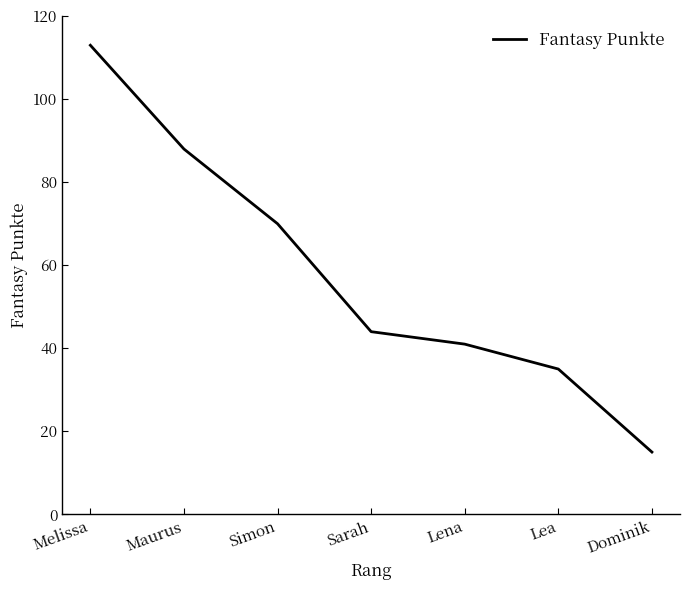

Reading left to right, transcribe all the data shown in this chart.

113	88	70	44	41	35	15